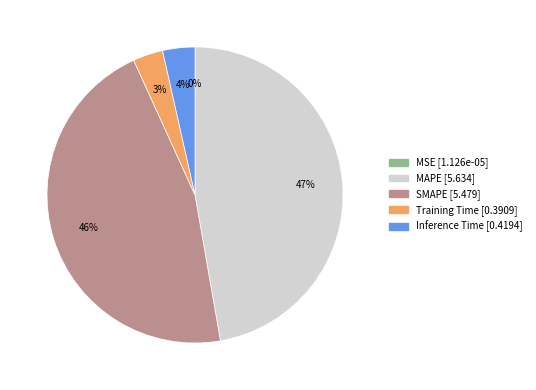

Is there any slice that represents more than half of the pie?

No